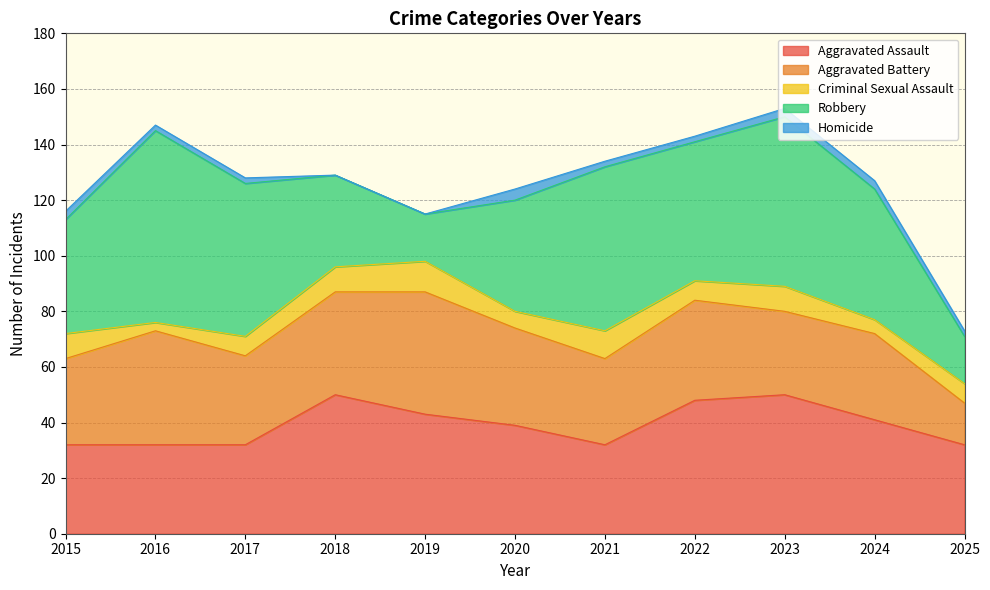

Reading left to right, what are all the values shown in this chart?

Aggravated Assault: 2015=32	2016=32	2017=32	2018=50	2019=43	2020=39	2021=32	2022=48	2023=50	2024=41	2025=32
Aggravated Battery: 2015=31	2016=41	2017=32	2018=37	2019=44	2020=35	2021=31	2022=36	2023=30	2024=31	2025=15
Criminal Sexual Assault: 2015=9	2016=3	2017=7	2018=9	2019=11	2020=6	2021=10	2022=7	2023=9	2024=5	2025=7
Robbery: 2015=41	2016=69	2017=55	2018=33	2019=17	2020=40	2021=59	2022=50	2023=61	2024=47	2025=17
Homicide: 2015=3	2016=2	2017=2	2018=0	2019=0	2020=4	2021=2	2022=2	2023=3	2024=3	2025=2